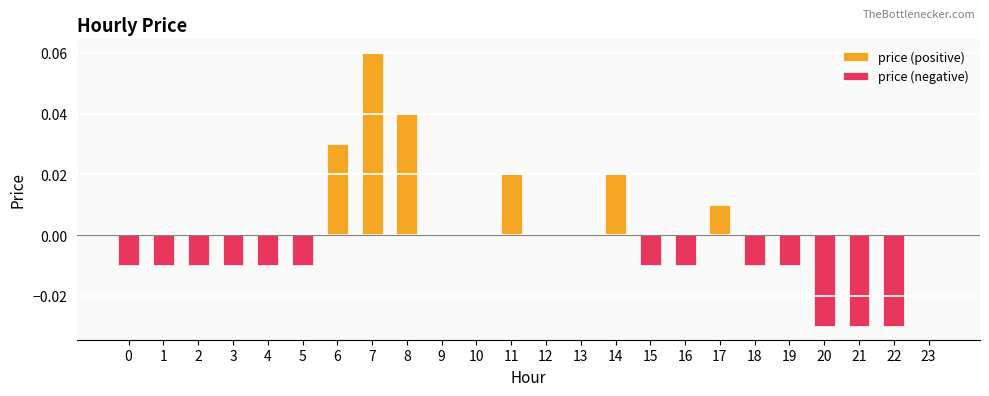

Reading left to right, list all the values displayed in this chart.

0=-0.0	1=-0.0	2=-0.0	3=-0.0	4=-0.0	5=-0.0	6=0.0	7=0.1	8=0.0	9=0.0	10=0.0	11=0.0	12=0.0	13=0.0	14=0.0	15=-0.0	16=-0.0	17=0.0	18=-0.0	19=-0.0	20=-0.0	21=-0.0	22=-0.0	23=0.0